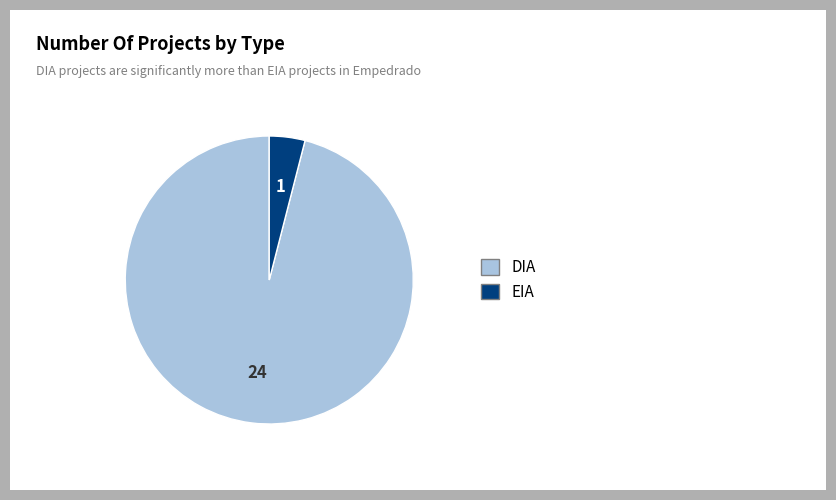

What is the ratio of the value at DIA to the value at EIA?

24.0